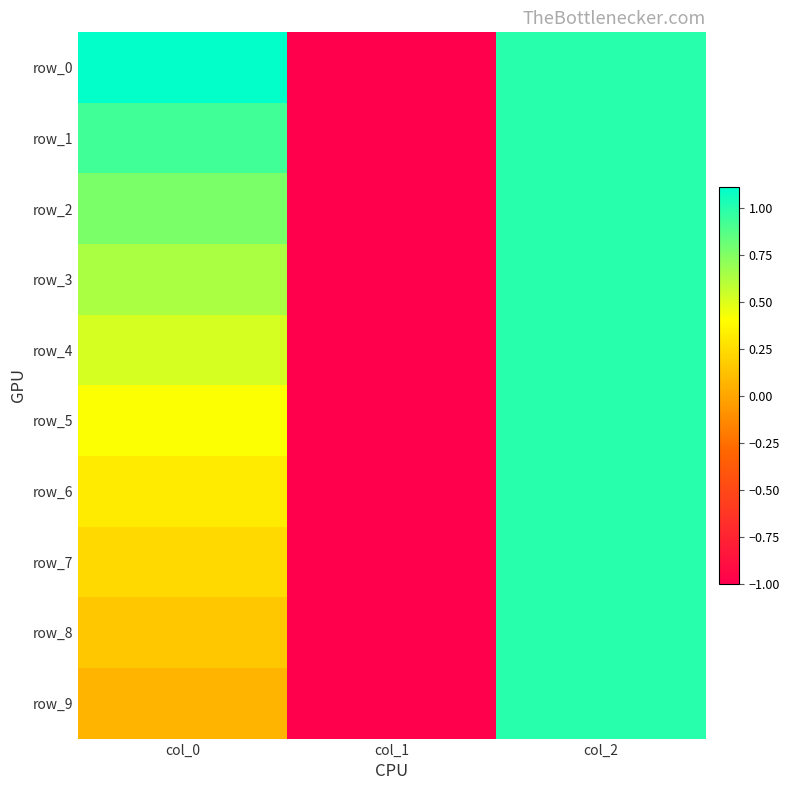

Is the value of row_8 at col_1 greater than the value of row_2 at col_1?

No